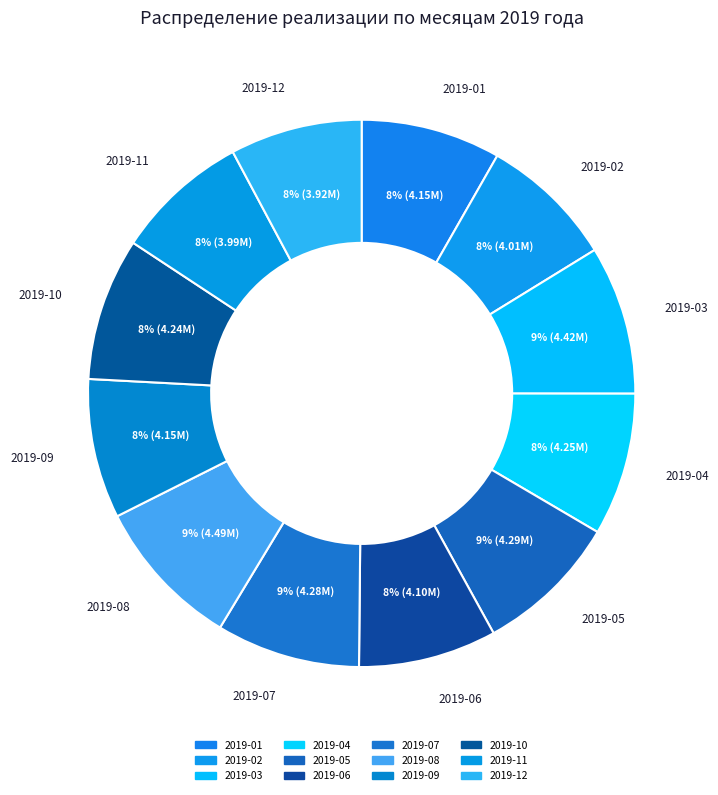

Do 2019-11 and 2019-07 together represent more than half of the pie?

No